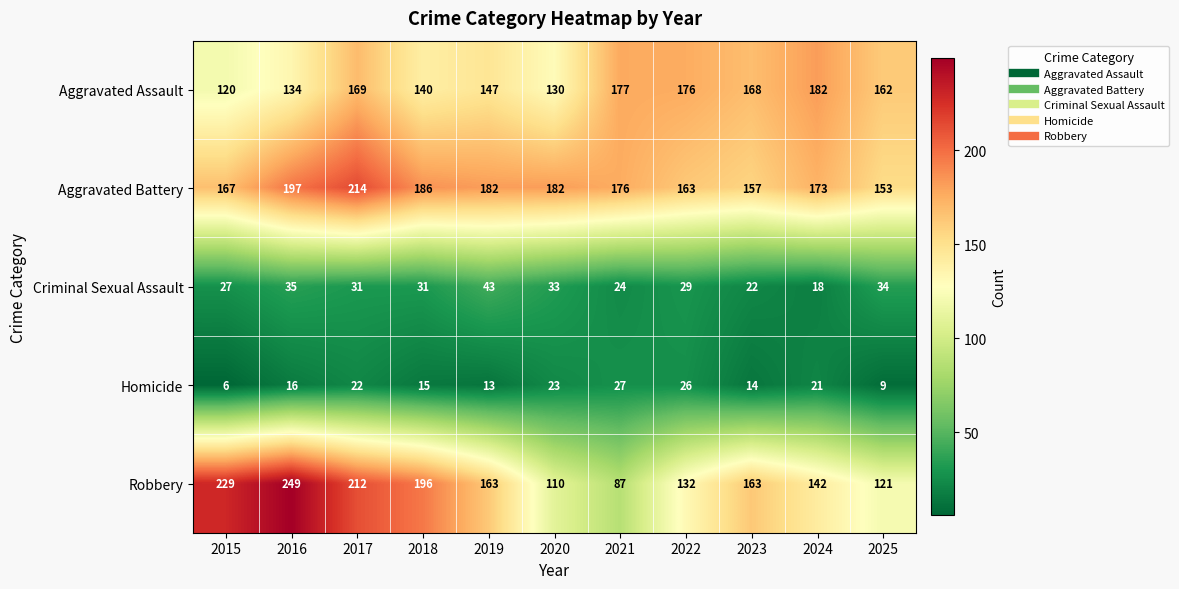

Is it true that Criminal Sexual Assault equals 32 at 2023?

False